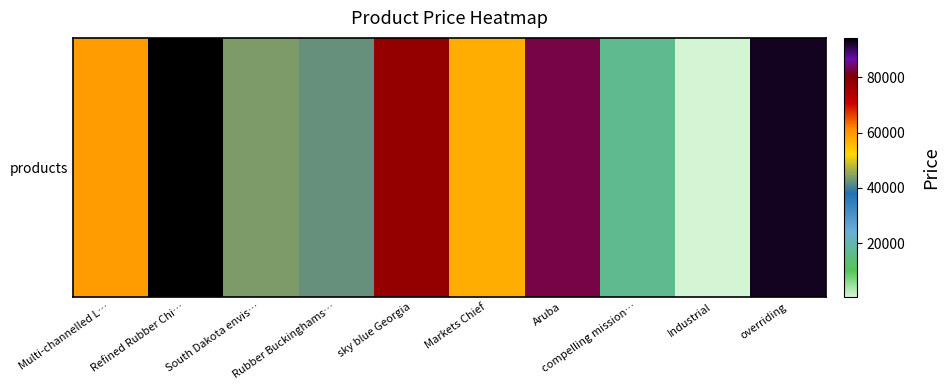

List the labels in order of value, largest first.

Refined Rubber Chi…, overriding, Aruba, sky blue Georgia, Multi-channelled L…, Markets Chief, South Dakota envis…, Rubber Buckinghams…, compelling mission…, Industrial